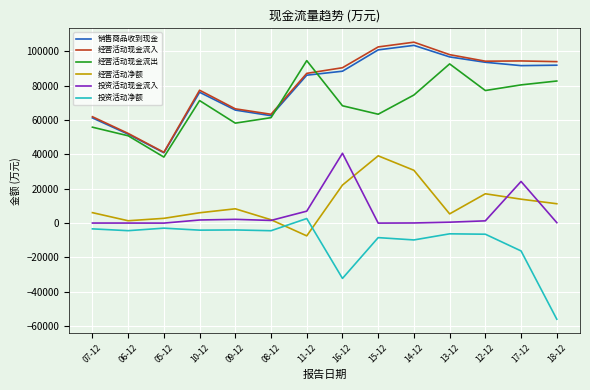

At which category does 经营活动现金流入 reach its first local peak?

10-12